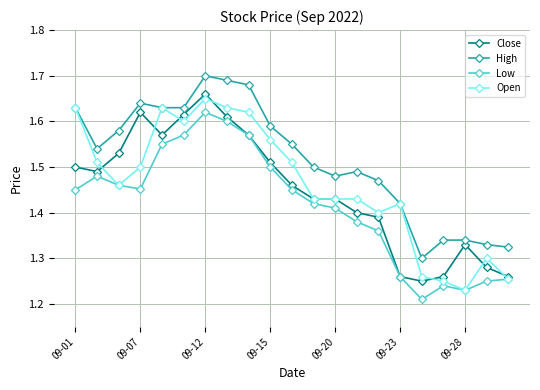

True or false: High and Low cross at least once.

False